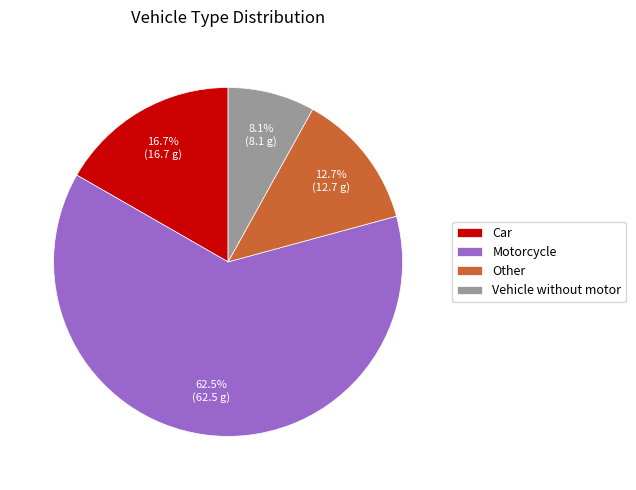

Which category has the biggest portion of the pie?

Motorcycle